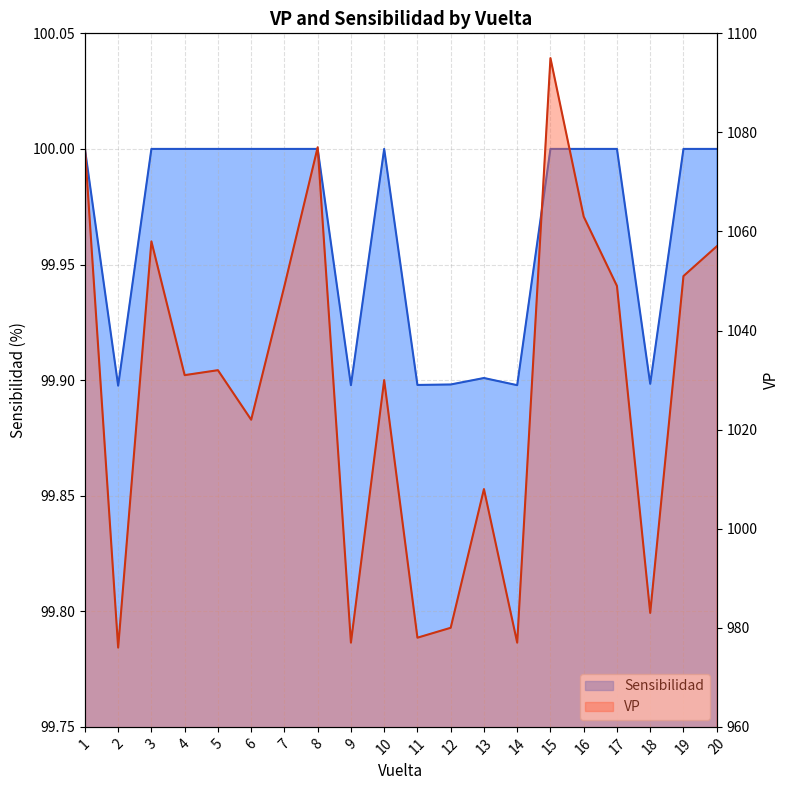

At 3, list the series in order from largest to smallest.

VP, Sensibilidad